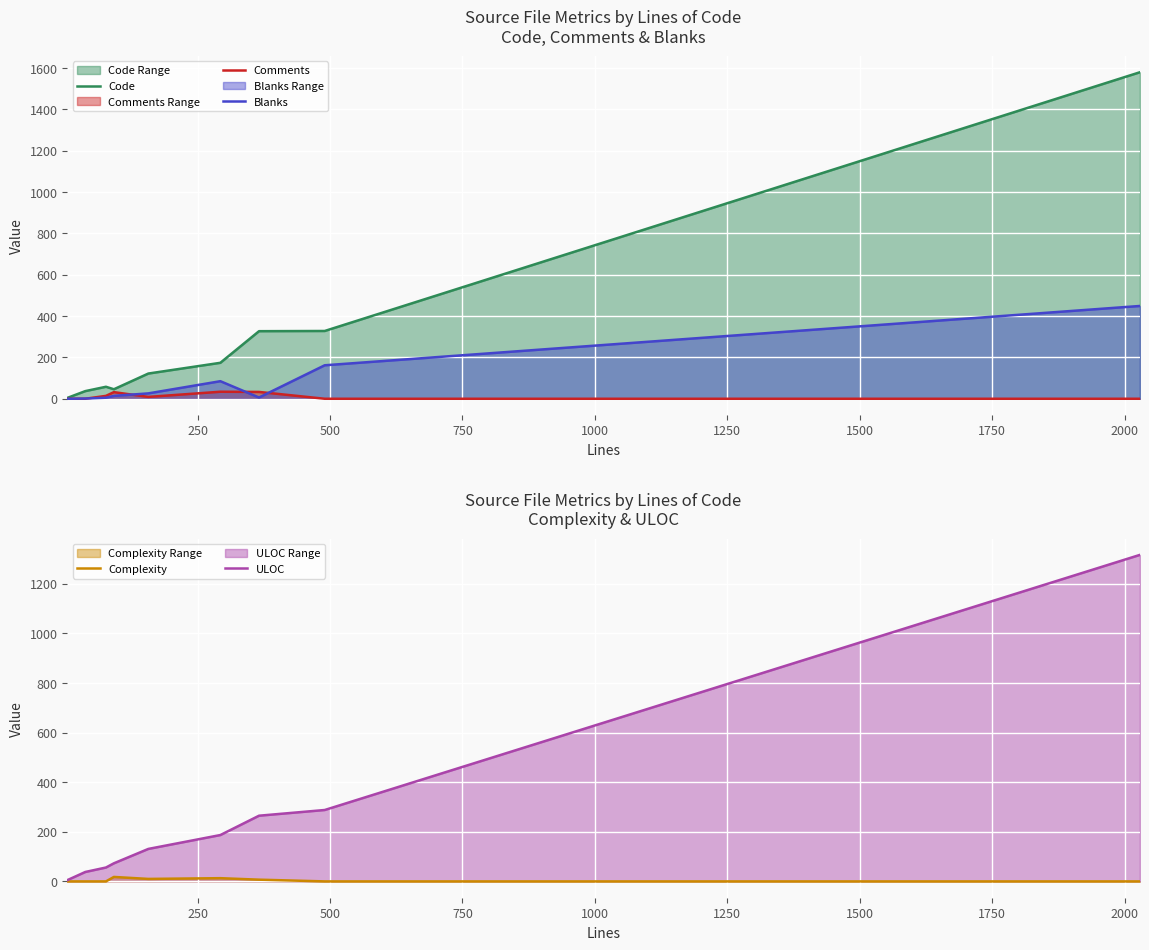

How many interior local peaks does the Comments series have?

2